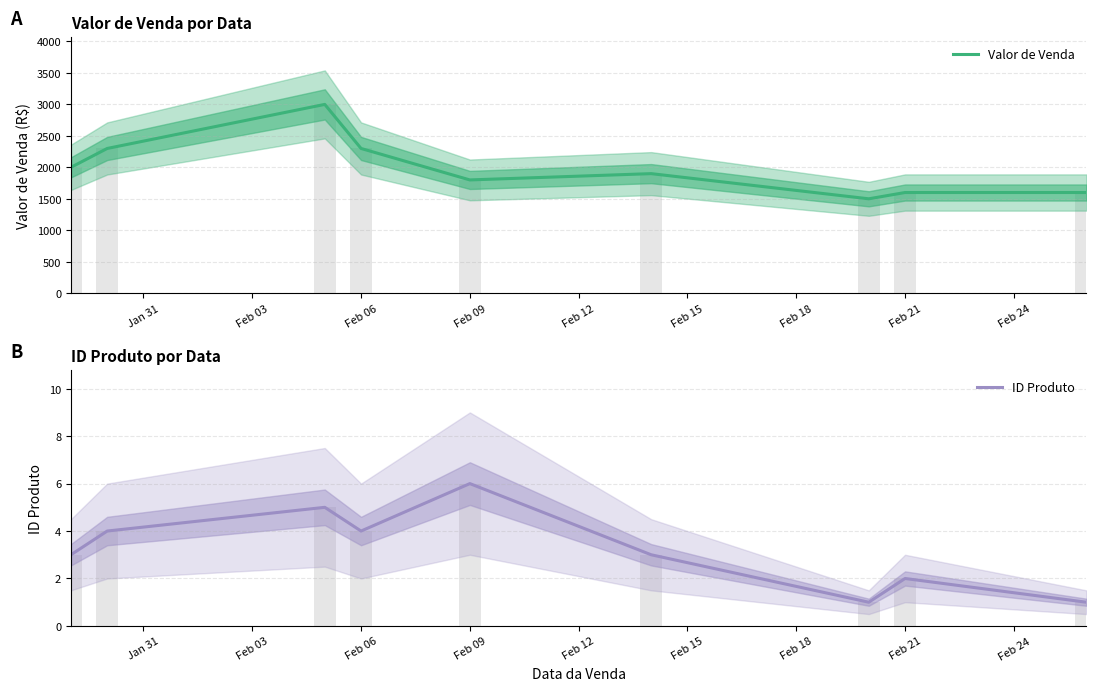

What is the label of the 8th bar from the right?

Feb 03